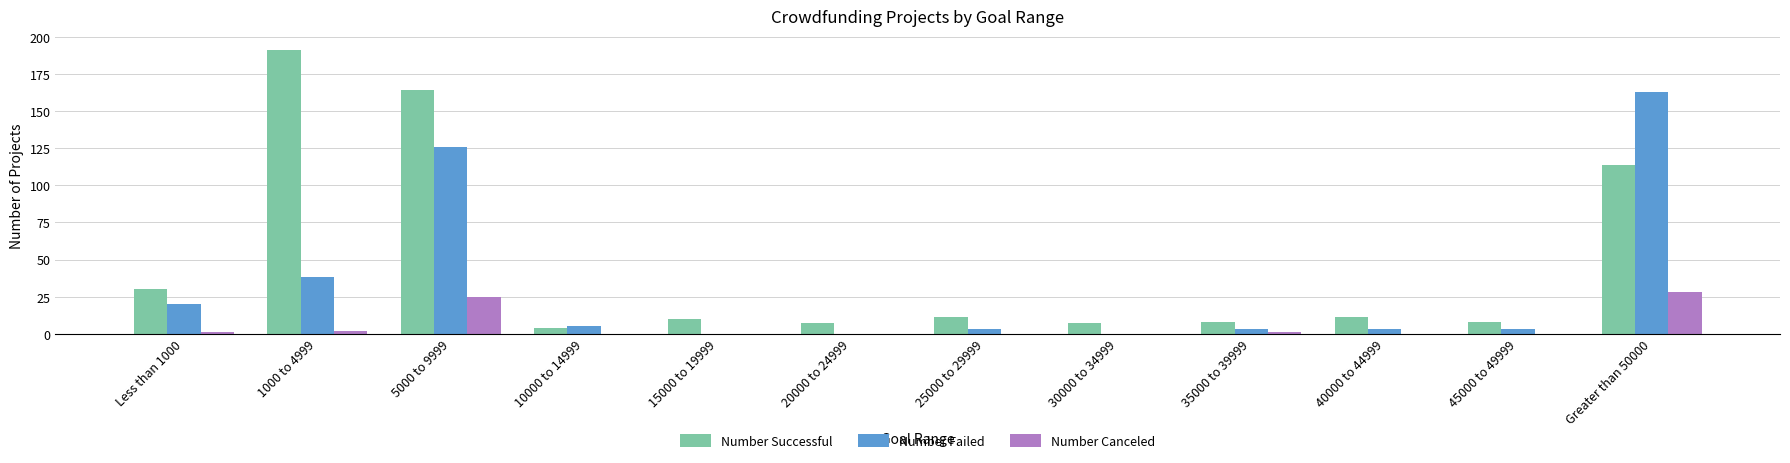

At which label does Number Successful reach its peak?

1000 to 4999